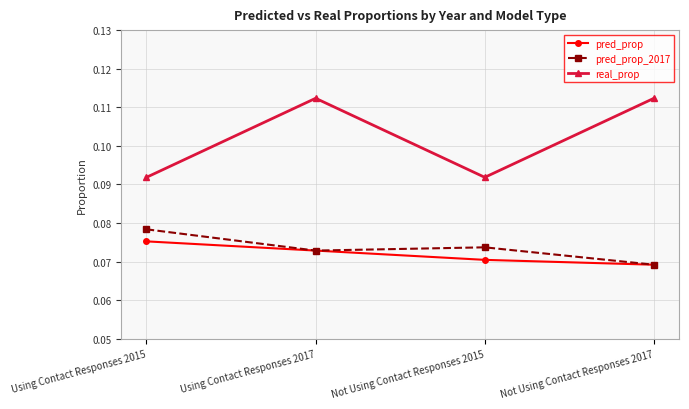

Which series changed the most between Using Contact Responses 2015 and Using Contact Responses 2017?

real_prop